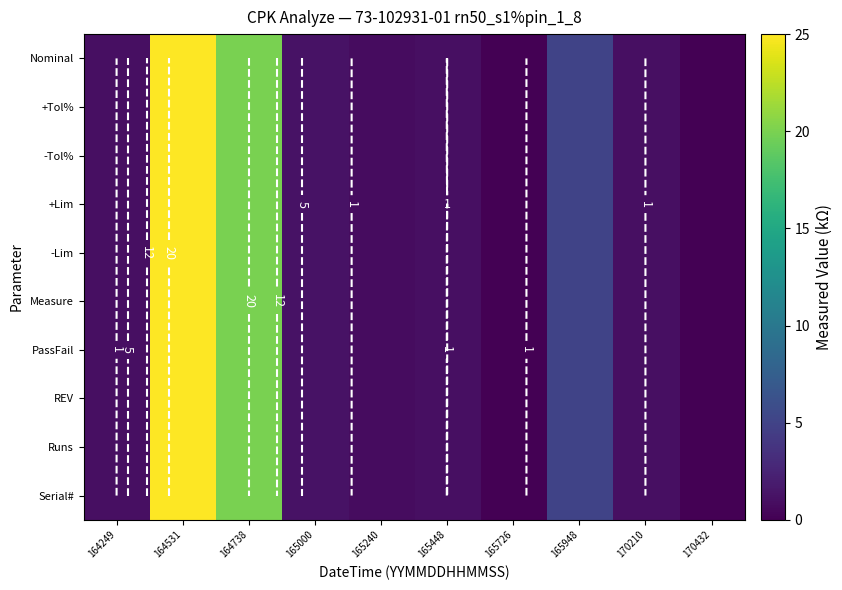

Between 164531 and 170432, which is larger?

164531